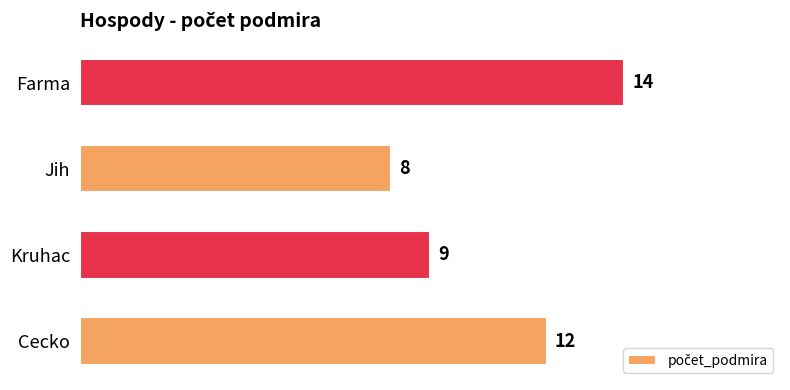

List the labels in order of value, largest first.

Farma, Cecko, Kruhac, Jih